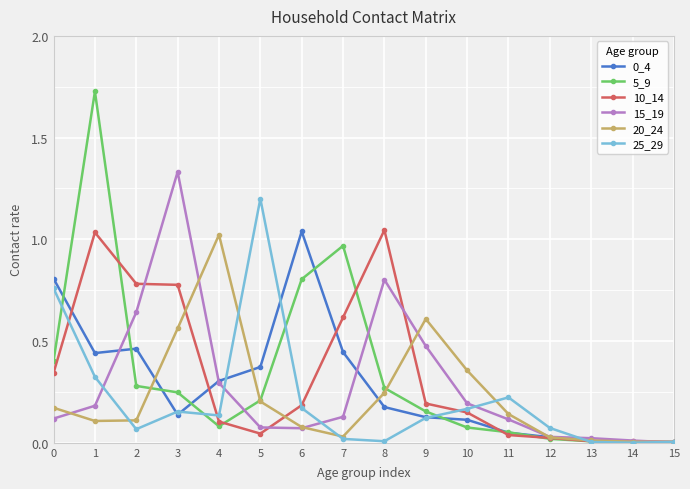

What is the spread (max minus min) of values at 2?

0.7